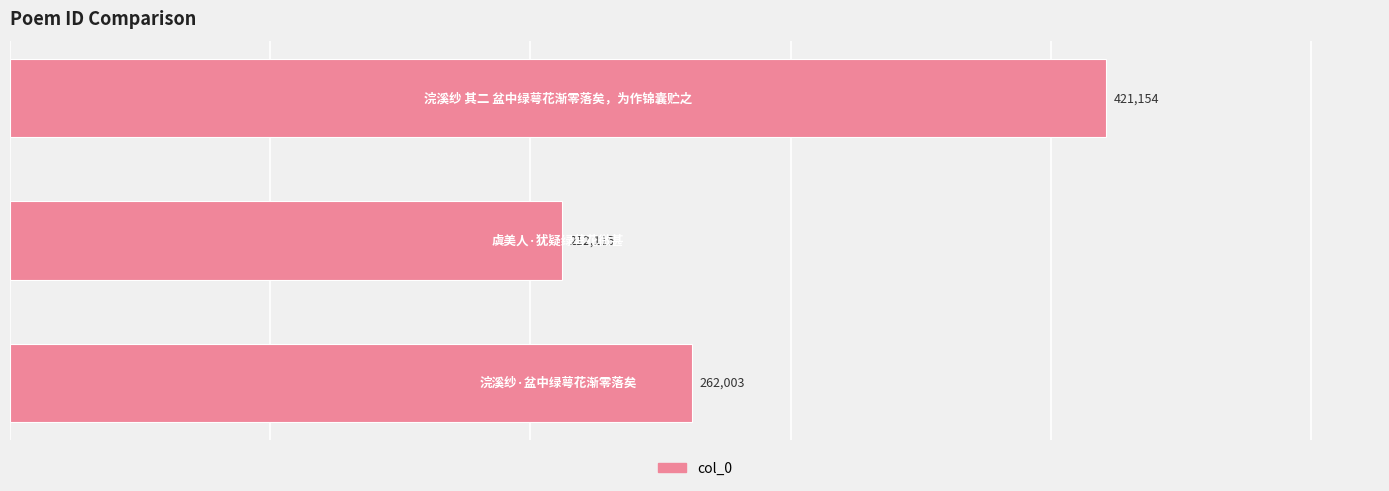

What is the greatest value displayed?

421154